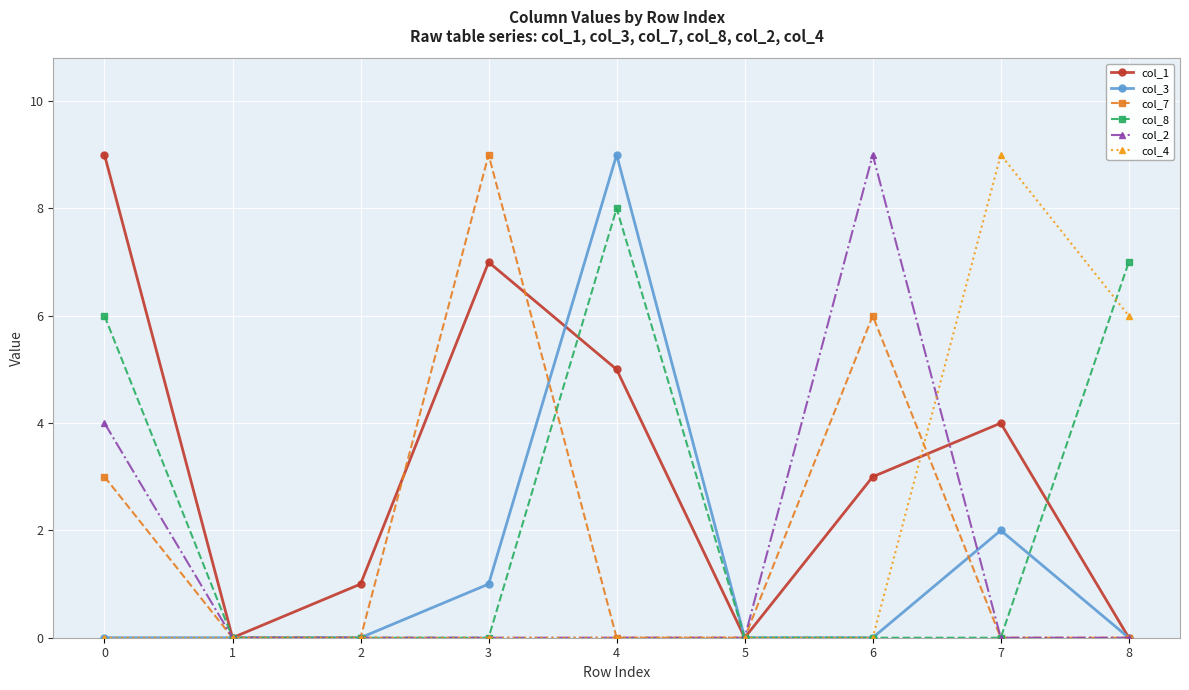

Which series has the largest total across all categories?

col_1